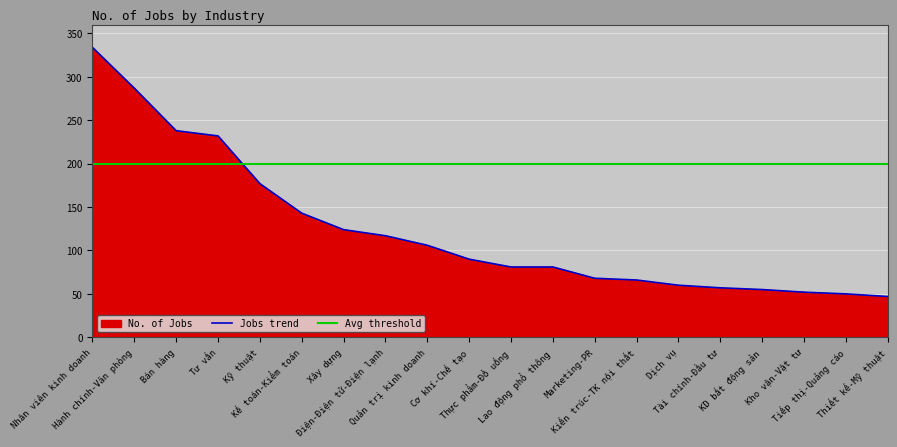

Rank the categories by value from highest to lowest.

Nhân viên kinh doanh, Hành chính-Văn phòng, Bán hàng, Tư vấn, Kỹ thuật, Kế toán-Kiểm toán, Xây dựng, Điện-Điện tử-Điện lạnh, Quản trị kinh doanh, Cơ khí-Chế tạo, Thực phẩm-Đồ uống, Lao động phổ thông, Marketing-PR, Kiến trúc-TK nội thất, Dịch vụ, Tài chính-Đầu tư, KD bất động sản, Kho vận-Vật tư, Tiếp thị-Quảng cáo, Thiết kế-Mỹ thuật